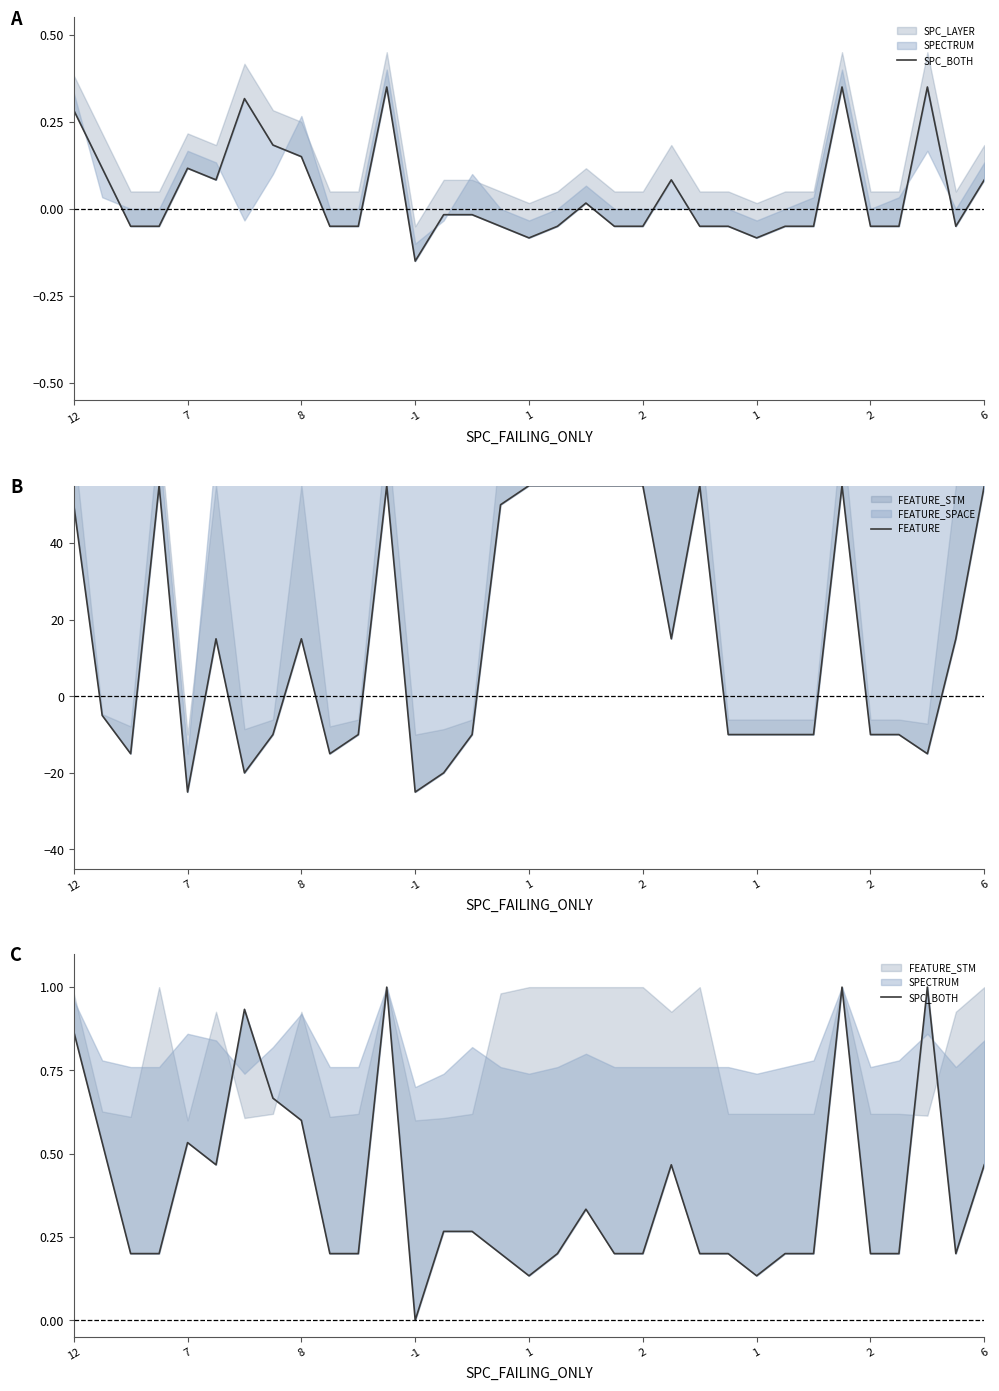

What is the difference between the maximum and minimum values in the FEATURE series?

80.0